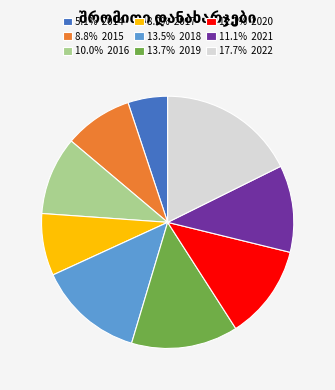

Does any single category account for the majority?

No